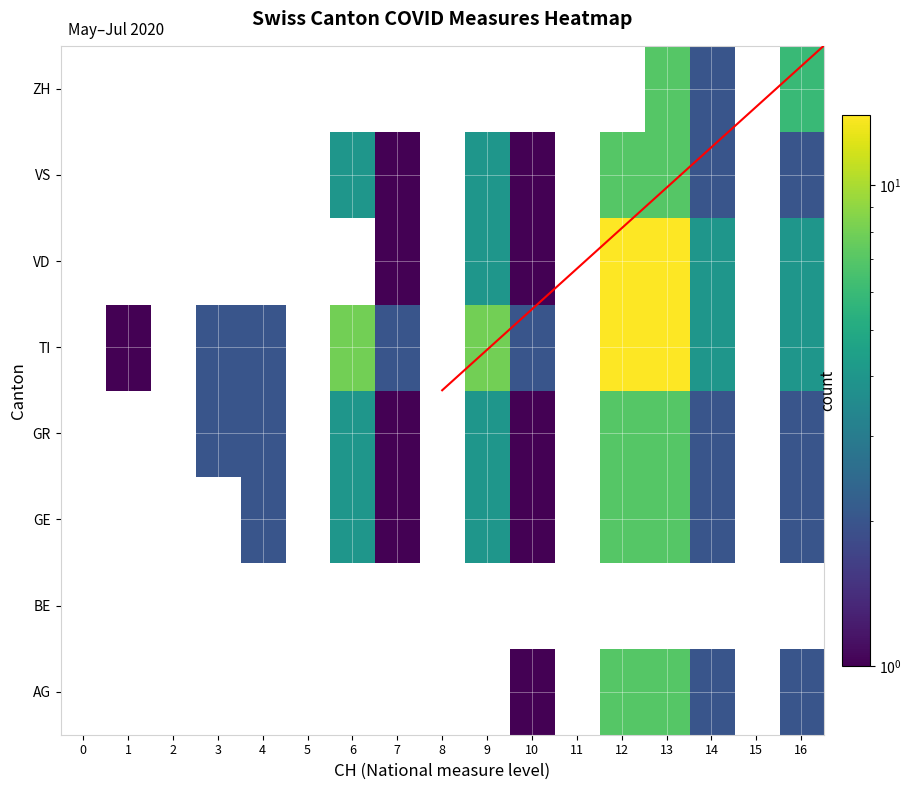

What is the difference between the highest and lowest values at 12?

6